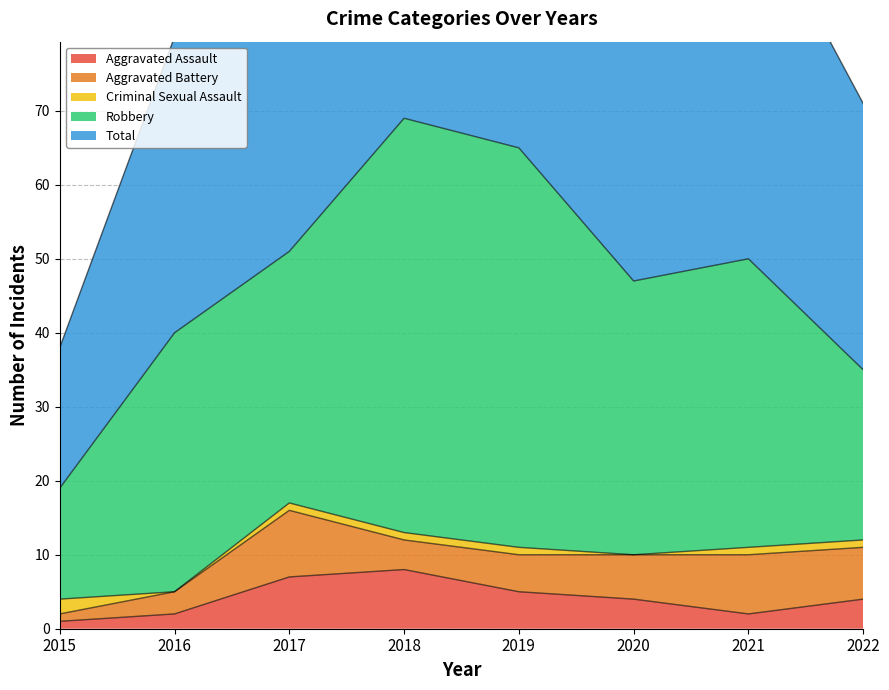

What is the sum of all Criminal Sexual Assault values?

7